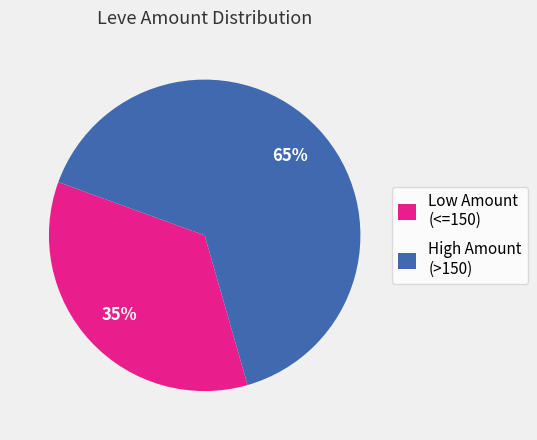

Do Low Amount (<=150) and High Amount (>150) together represent more than half of the pie?

Yes